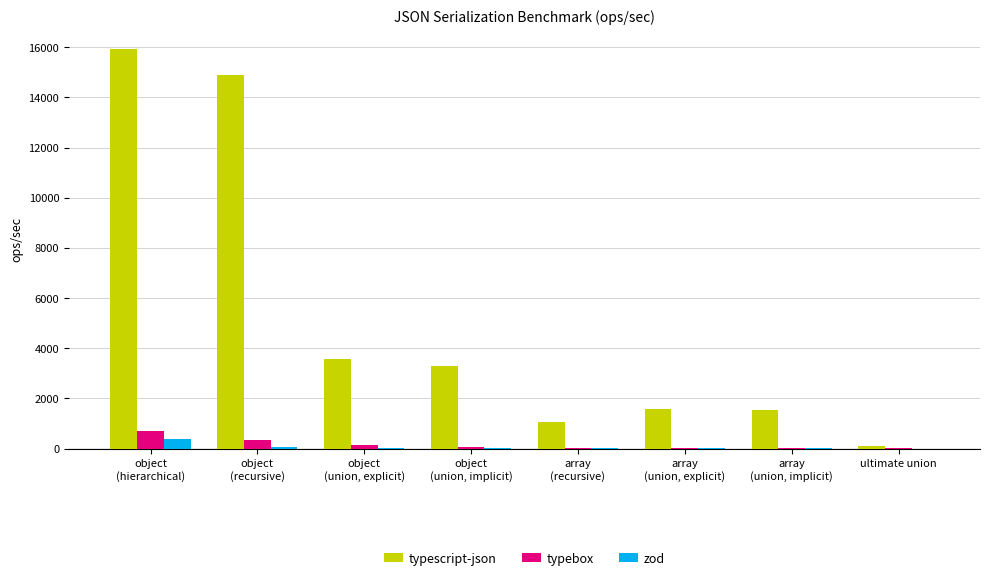

What is the maximum value for typebox?

709.3